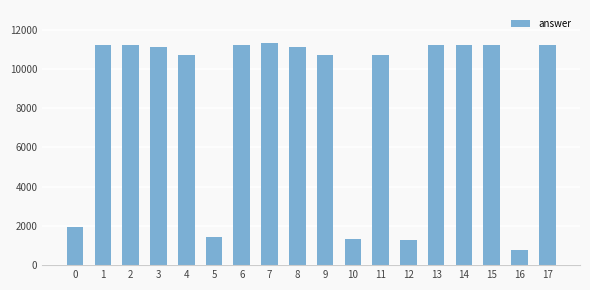

Read the value at 8.

11132